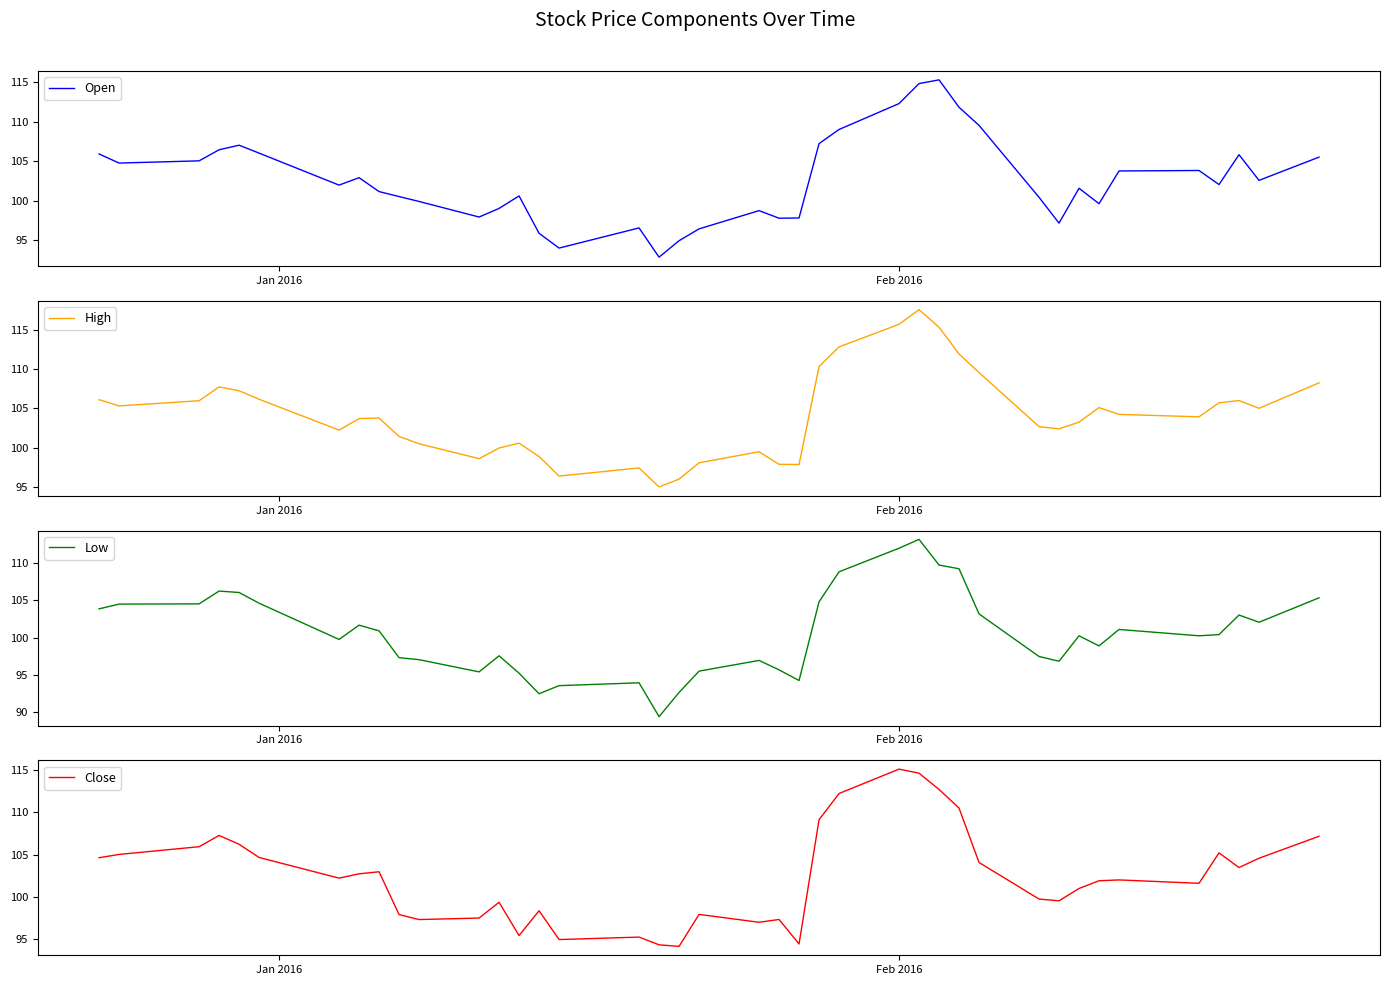

Reading left to right, list all the values displayed in this chart.

Open: 105.9	104.7	105.0	106.4	107.0	106.0	101.9	102.9	101.1	100.5	99.9	97.9	99.0	100.6	95.8	94.0	96.5	92.8	94.9	96.4	98.7	97.8	97.8	107.2	109.0	112.3	114.8	115.3	111.8	109.5	100.4	97.1	101.6	99.6	103.7	103.8	102.0	105.8	102.6	105.5
High: 106.1	105.3	106.0	107.7	107.2	106.2	102.2	103.7	103.8	101.4	100.5	98.6	100.0	100.6	98.9	96.4	97.4	95.0	96.0	98.1	99.5	97.9	97.8	110.3	112.8	115.7	117.6	115.3	111.9	109.6	102.7	102.4	103.2	105.1	104.2	103.9	105.7	106.0	105.0	108.2
Low: 103.9	104.5	104.5	106.2	106.1	104.6	99.8	101.7	100.9	97.3	97.0	95.4	97.6	95.2	92.4	93.5	93.9	89.4	92.6	95.5	96.9	95.7	94.2	104.8	108.8	112.0	113.2	109.8	109.2	103.2	97.5	96.8	100.2	98.9	101.1	100.2	100.4	103.0	102.1	105.3
Close: 104.6	105.0	105.9	107.3	106.2	104.7	102.2	102.7	103.0	97.9	97.3	97.5	99.4	95.4	98.4	95.0	95.3	94.3	94.2	97.9	97.0	97.3	94.4	109.1	112.2	115.1	114.6	112.7	110.5	104.1	99.8	99.5	101.0	101.9	102.0	101.6	105.2	103.5	104.6	107.2